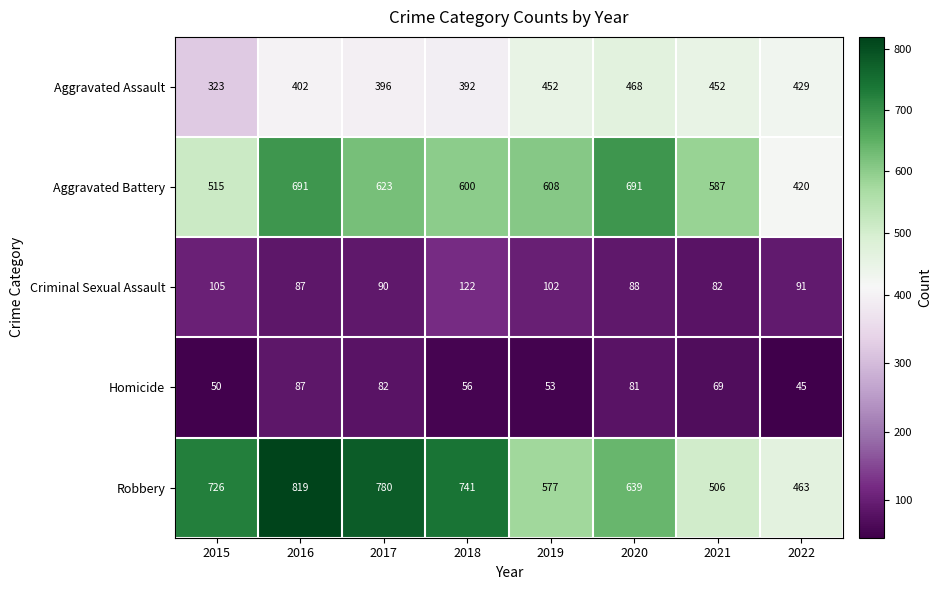

What is the total value across all series at 2018?

1911